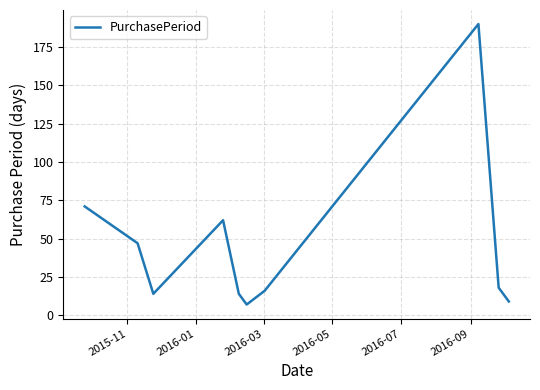

What is the greatest value displayed?

190